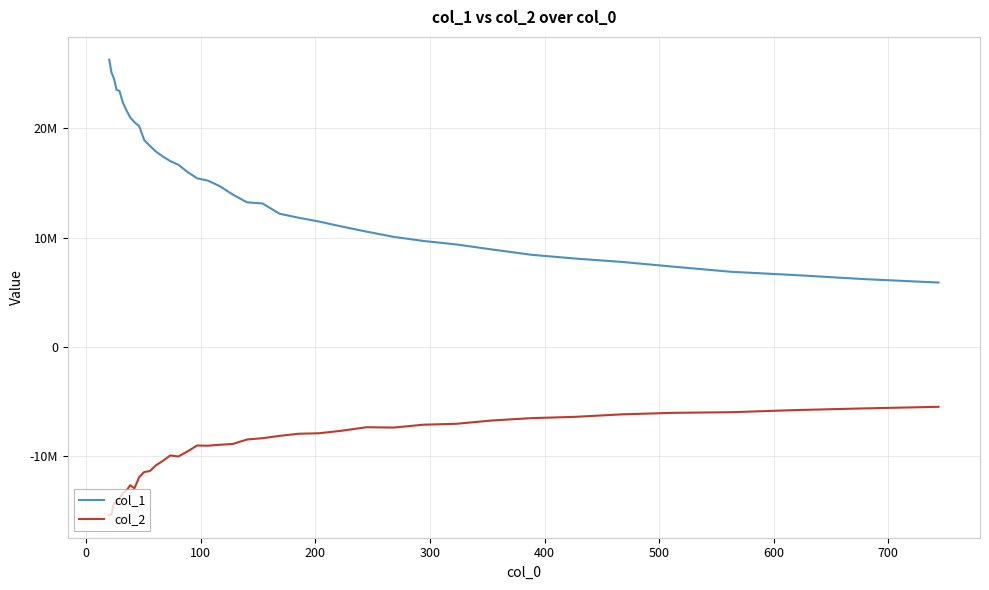

What are all the series names shown in the legend?

col_1, col_2